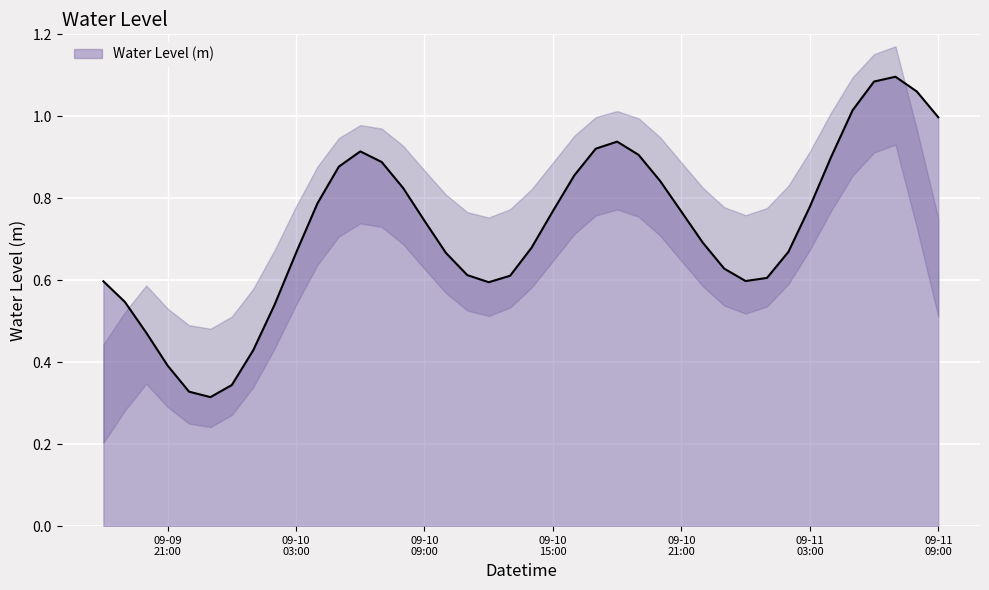

List the labels in order of value, smallest first.

2024-09-09 23:00:00, 2024-09-09 22:00:00, 2024-09-10 00:00:00, 2024-09-09 21:00:00, 2024-09-10 01:00:00, 2024-09-09 20:00:00, 2024-09-10 02:00:00, 2024-09-09 19:00:00, 2024-09-10 12:00:00, 2024-09-09 18:00:00, 2024-09-11 00:00:00, 2024-09-11 01:00:00, 2024-09-10 13:00:00, 2024-09-10 11:00:00, 2024-09-10 23:00:00, 2024-09-10 10:00:00, 2024-09-10 03:00:00, 2024-09-11 02:00:00, 2024-09-10 14:00:00, 2024-09-10 22:00:00, 2024-09-10 09:00:00, 2024-09-10 21:00:00, 2024-09-10 15:00:00, 2024-09-11 03:00:00, 2024-09-10 04:00:00, 2024-09-10 08:00:00, 2024-09-10 20:00:00, 2024-09-10 16:00:00, 2024-09-10 05:00:00, 2024-09-10 07:00:00, 2024-09-11 04:00:00, 2024-09-10 19:00:00, 2024-09-10 06:00:00, 2024-09-10 17:00:00, 2024-09-10 18:00:00, 2024-09-11 09:00:00, 2024-09-11 05:00:00, 2024-09-11 08:00:00, 2024-09-11 06:00:00, 2024-09-11 07:00:00